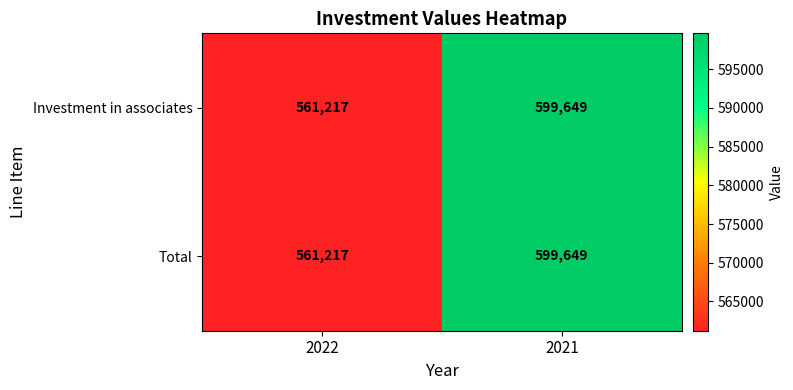

The Total series shows 561217 at 2022. True or false?

True